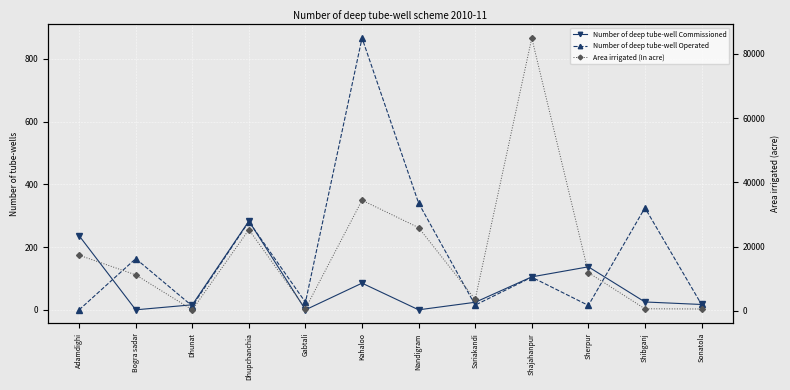

Reading left to right, what are all the values shown in this chart?

Number of deep tube-well Commissioned: Adamdighi=236	Bogra sadar=0	Dhunat=16	Dhupchanchia=283	Gabtali=0	Kahaloo=85	Nandigram=0	Sariakandi=24	Shajahanpur=105	Sherpur=137	Shibganj=25	Sonatola=17
Number of deep tube-well Operated: Adamdighi=0	Bogra sadar=163	Dhunat=12	Dhupchanchia=281	Gabtali=24	Kahaloo=866	Nandigram=340	Sariakandi=15	Shajahanpur=104	Sherpur=14	Shibganj=325	Sonatola=17
Area irrigated (In acre): Adamdighi=17339	Bogra sadar=11225	Dhunat=350	Dhupchanchia=25290	Gabtali=732	Kahaloo=34440	Nandigram=25910	Sariakandi=3620	Shajahanpur=84896	Sherpur=11928	Shibganj=675	Sonatola=605